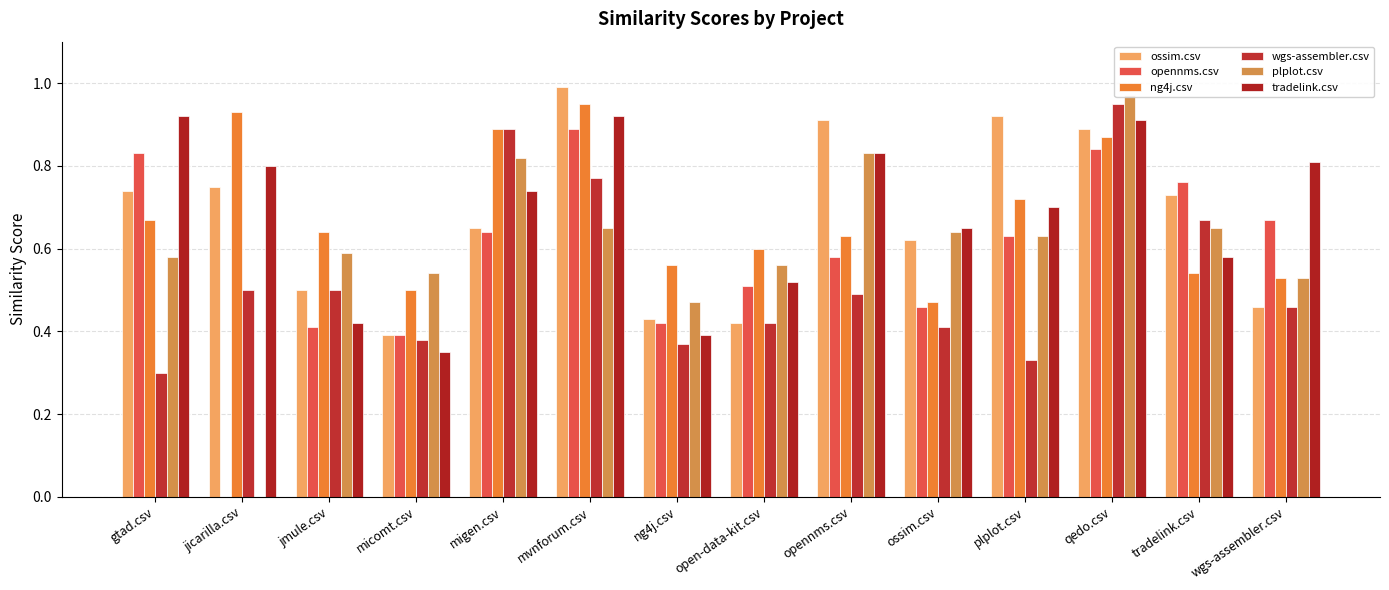

At how many categories does at least one series exceed 0?

14